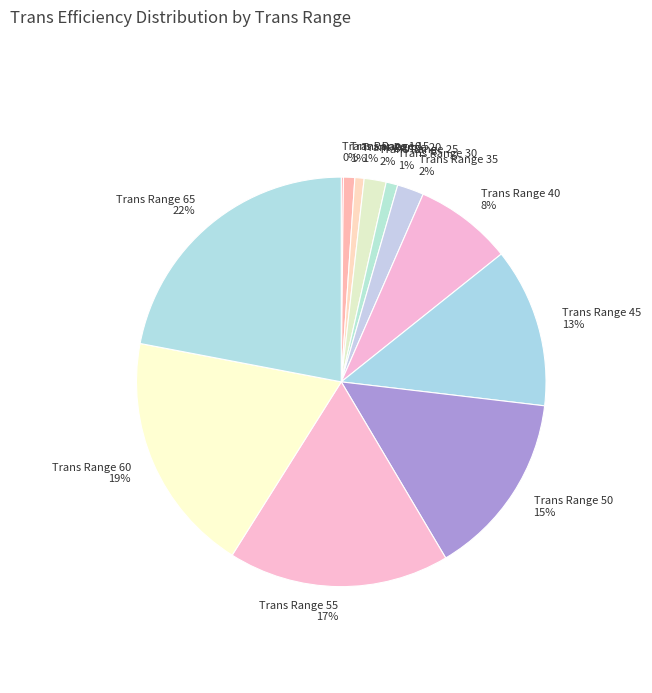

To the nearest percent, what is the difference between the largest and smallest slice percentages?

22%